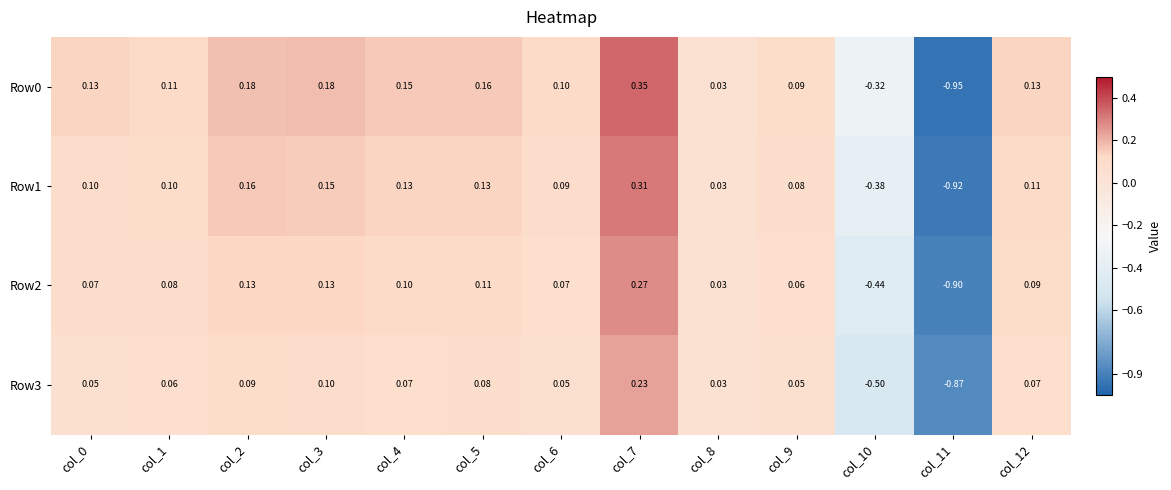

Reading right to left, what are all the values shown in this chart?

Row0: col_12=0.1	col_11=-0.9	col_10=-0.3	col_9=0.1	col_8=0.0	col_7=0.3	col_6=0.1	col_5=0.2	col_4=0.1	col_3=0.2	col_2=0.2	col_1=0.1	col_0=0.1
Row1: col_12=0.1	col_11=-0.9	col_10=-0.4	col_9=0.1	col_8=0.0	col_7=0.3	col_6=0.1	col_5=0.1	col_4=0.1	col_3=0.1	col_2=0.2	col_1=0.1	col_0=0.1
Row2: col_12=0.1	col_11=-0.9	col_10=-0.4	col_9=0.1	col_8=0.0	col_7=0.3	col_6=0.1	col_5=0.1	col_4=0.1	col_3=0.1	col_2=0.1	col_1=0.1	col_0=0.1
Row3: col_12=0.1	col_11=-0.9	col_10=-0.5	col_9=0.1	col_8=0.0	col_7=0.2	col_6=0.1	col_5=0.1	col_4=0.1	col_3=0.1	col_2=0.1	col_1=0.1	col_0=0.1